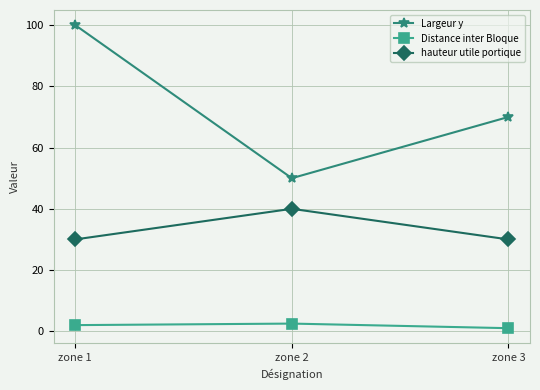

Which category has the lowest value across all series?

zone 3